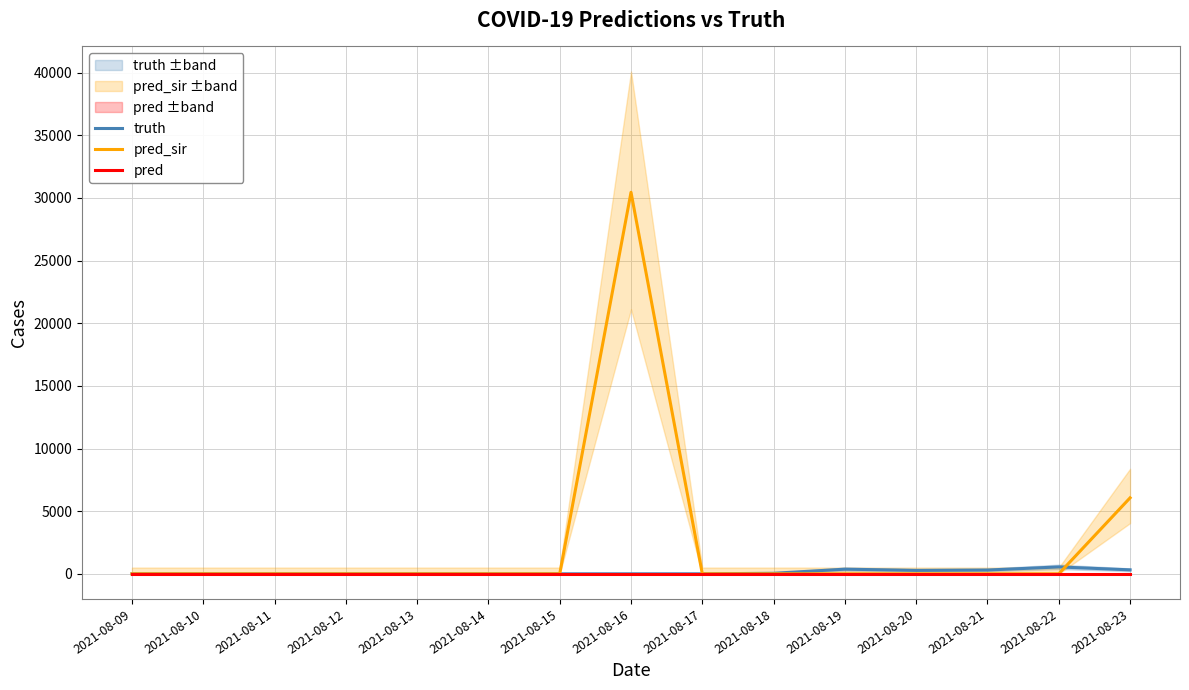

Between 2021-08-14 and 2021-08-23, which series saw the biggest shift?

pred_sir